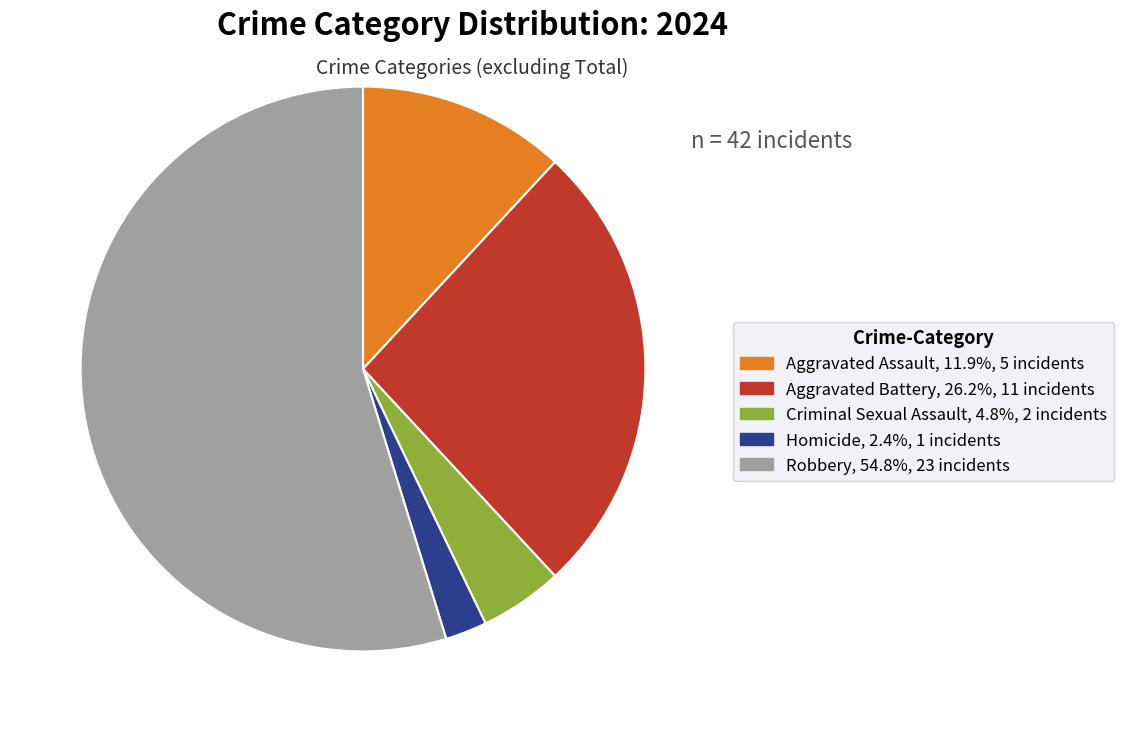

Is the sum of Robbery, 54.8%, 23 incidents and Homicide, 2.4%, 1 incidents greater than half?

Yes